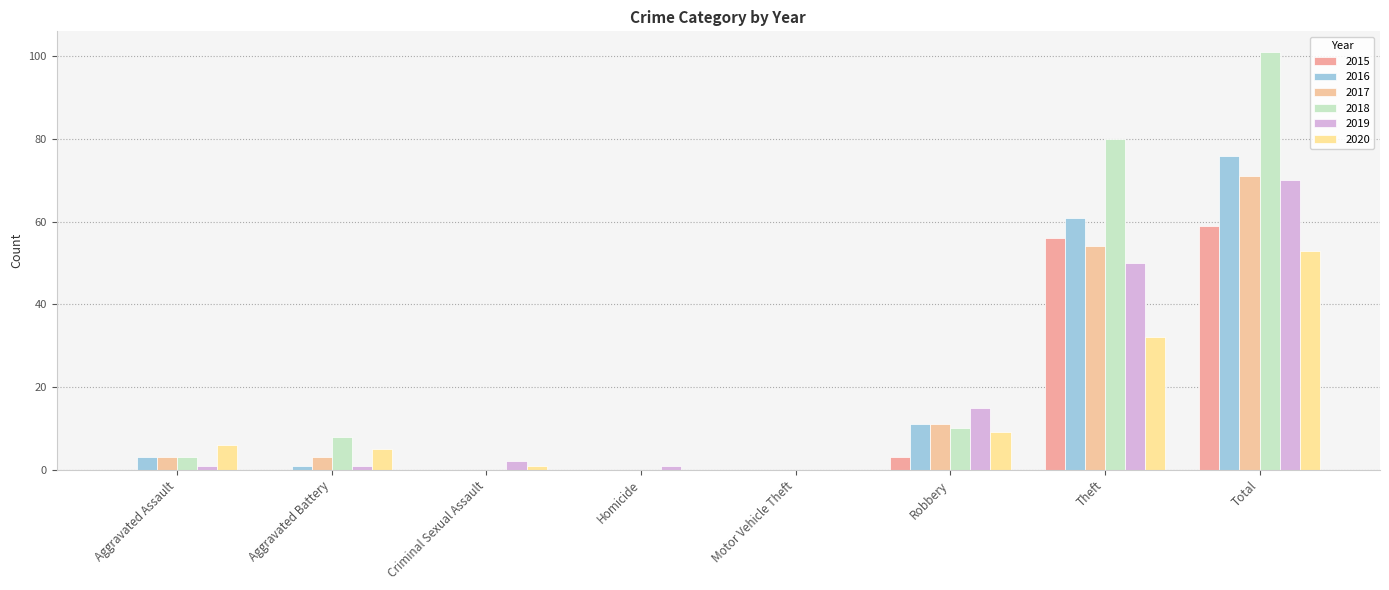

What is the spread (max minus min) of values at Criminal Sexual Assault?

2